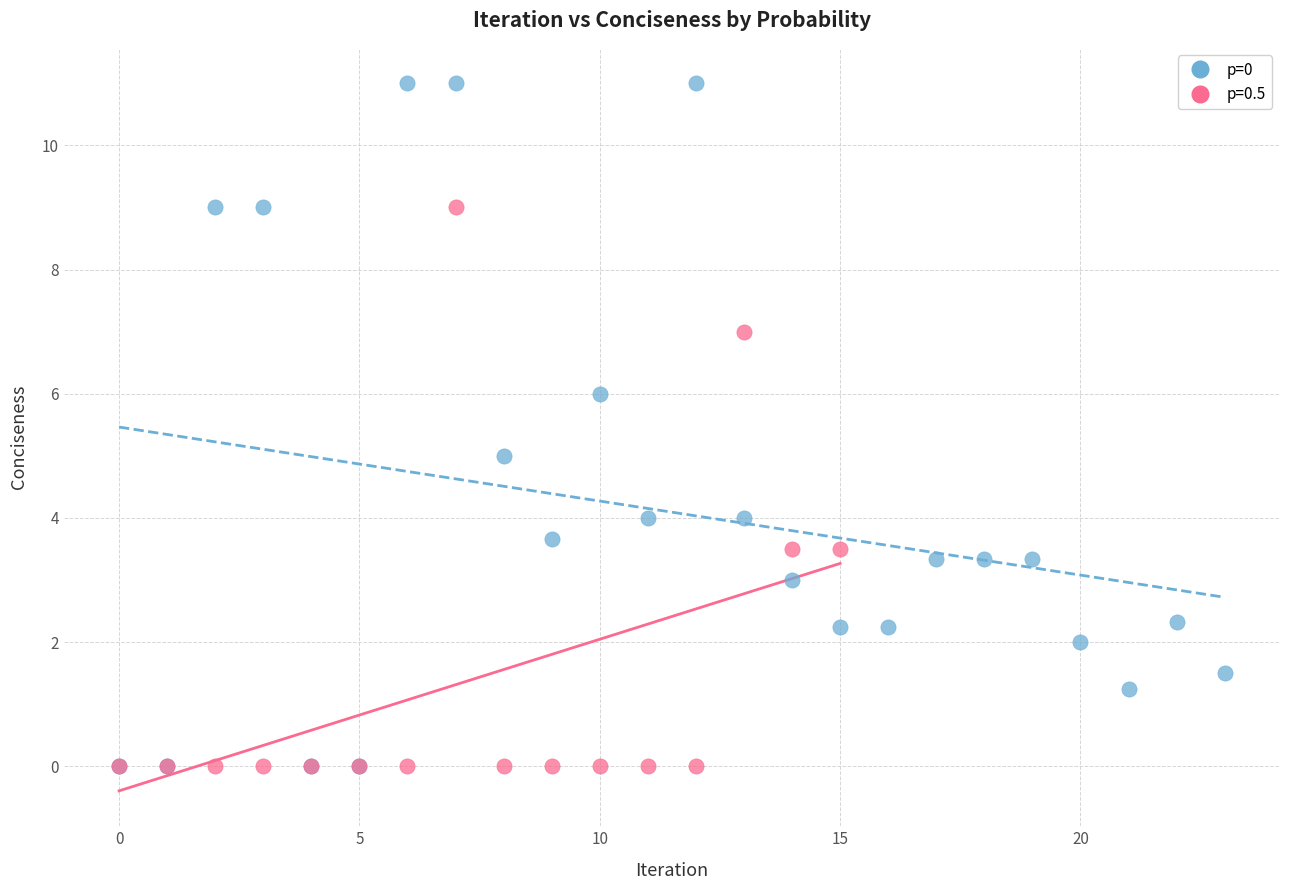

Which series has the largest Y range (max minus min)?

p=0